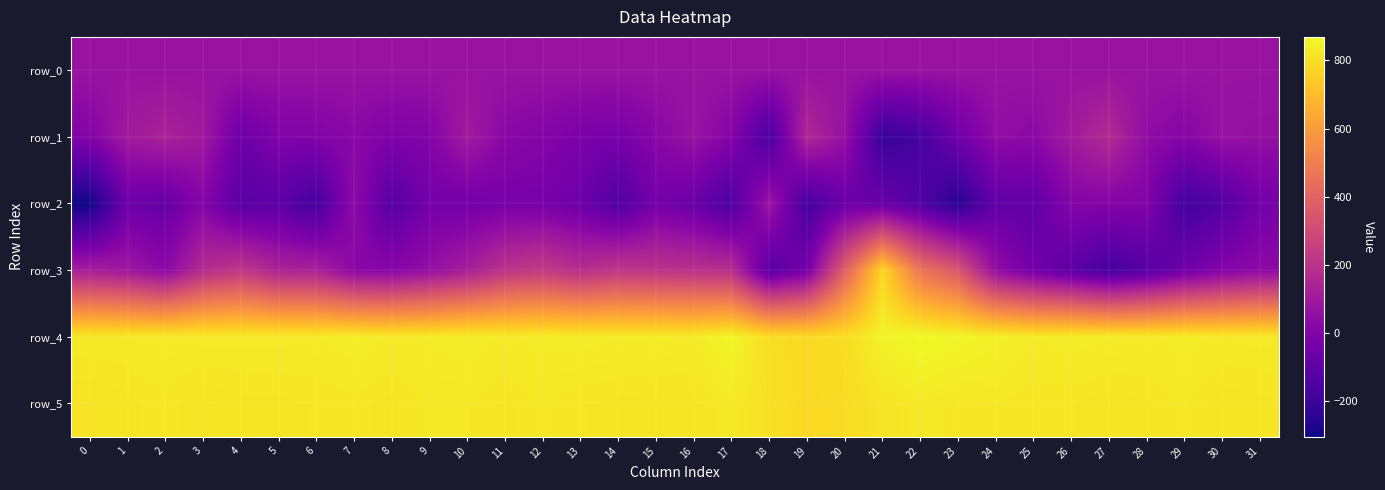

What is the difference between the second highest and second lowest values in the row_4 series?

65.0